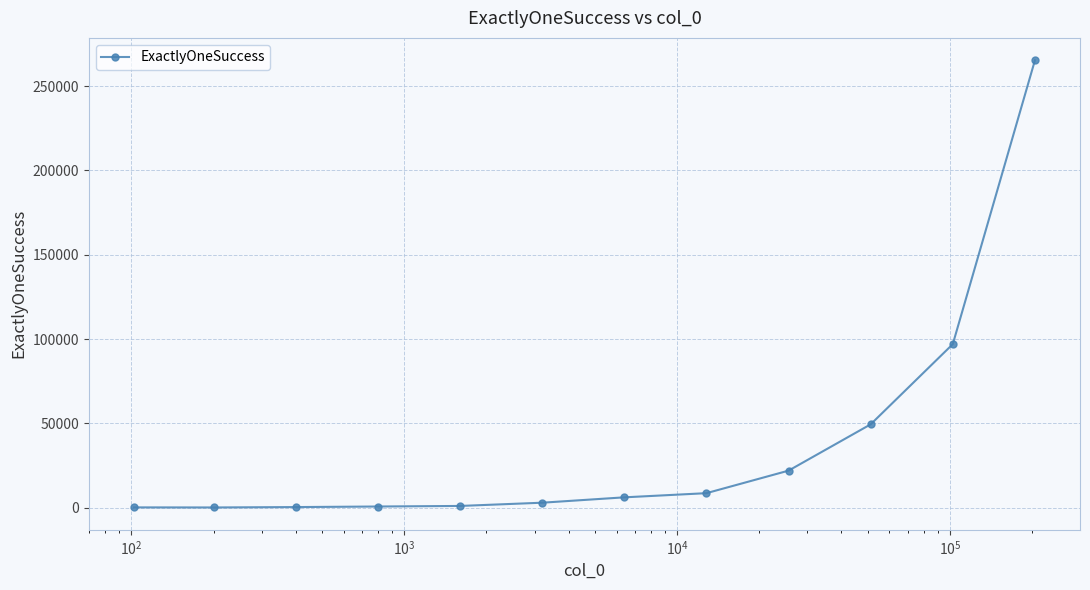

What is the difference between the second highest and minimum values?

96901